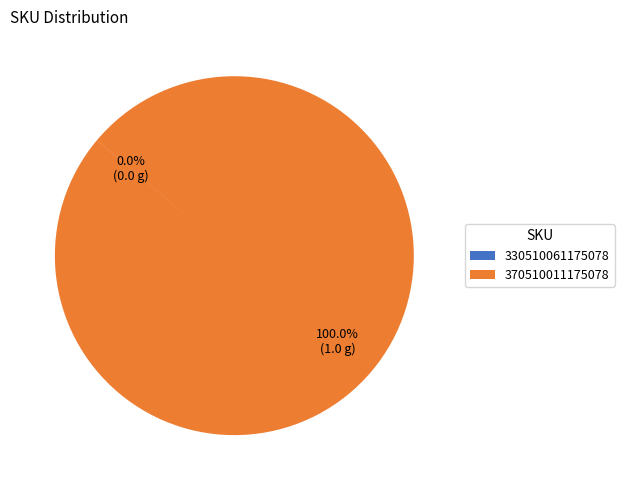

Which slice is the largest?

370510011175078